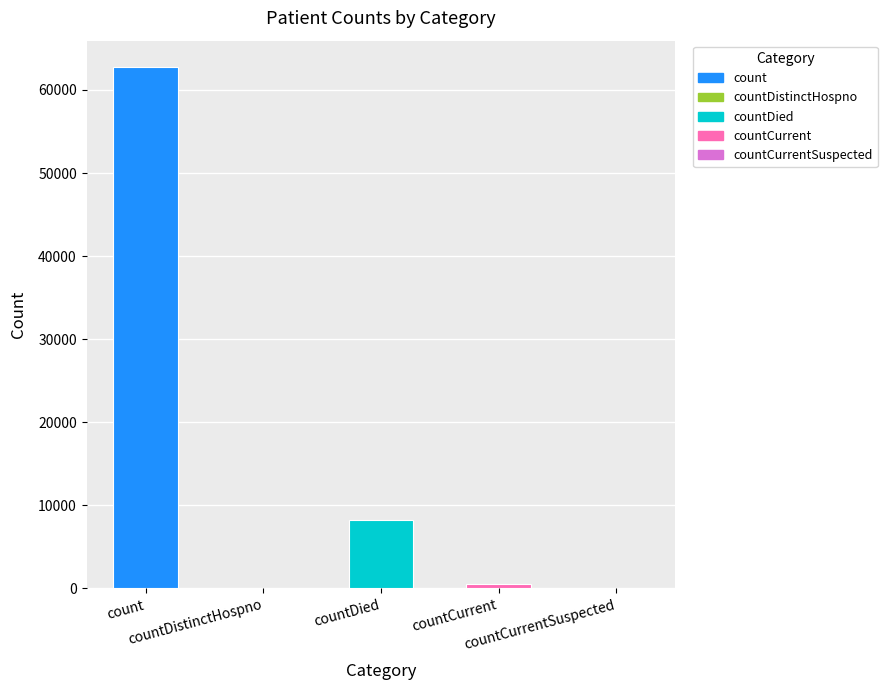

At which label does the data first exceed 582?

count